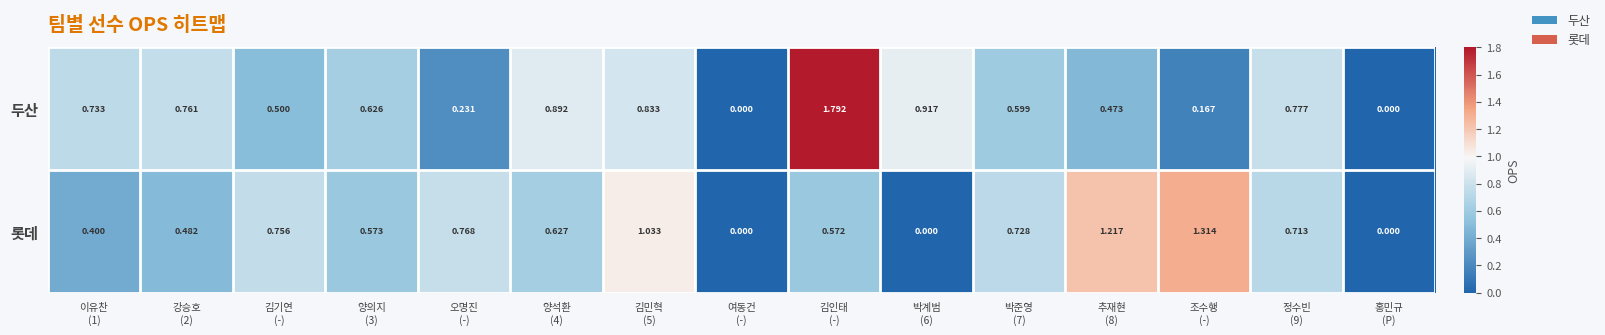

Which series has the largest total across all categories?

두산